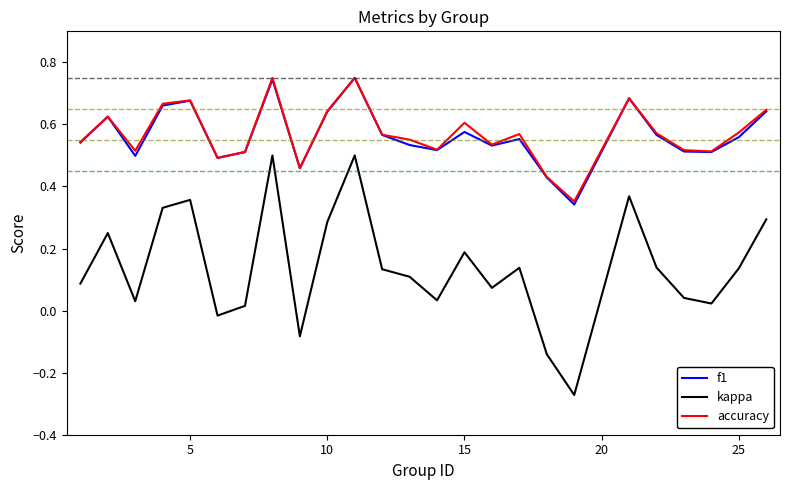

Which series has the largest range (max minus min)?

kappa